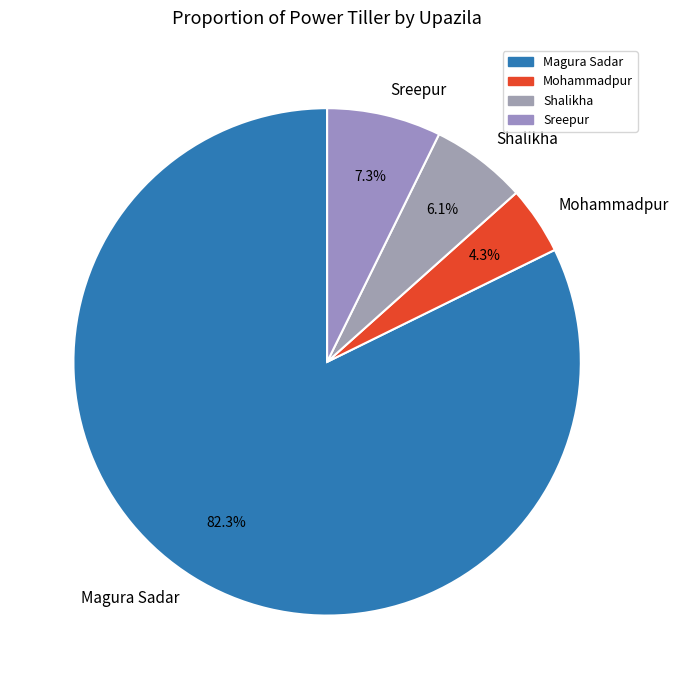

Between Magura Sadar and Sreepur, which is larger?

Magura Sadar